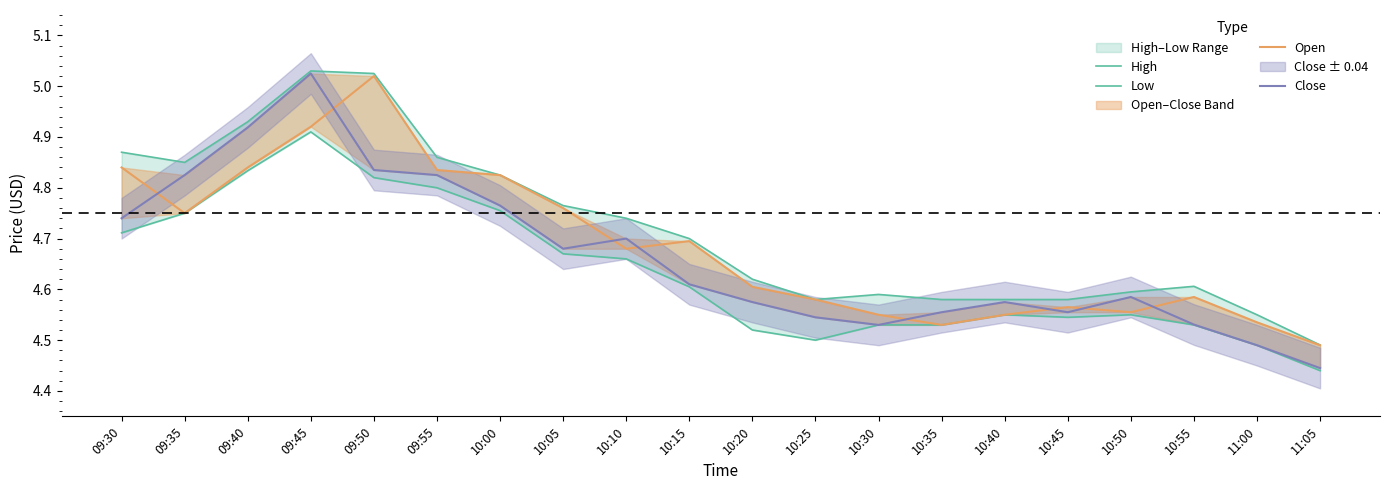

What is the average value of the Close series?

4.7